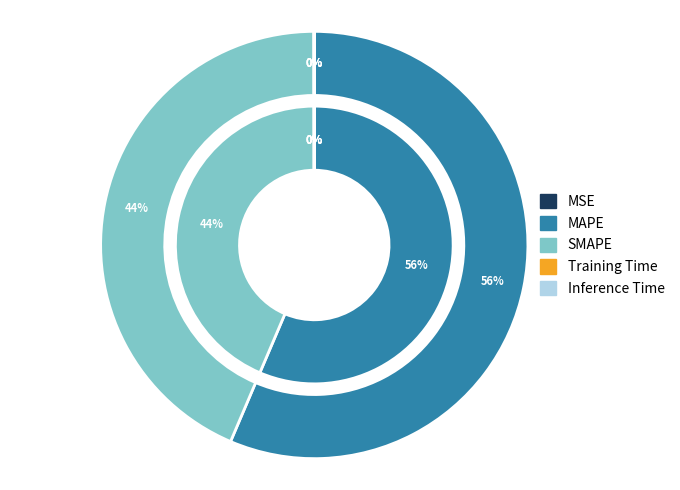

To the nearest percent, what is the difference between the SMAPE and Inference Time slice percentages?

44%